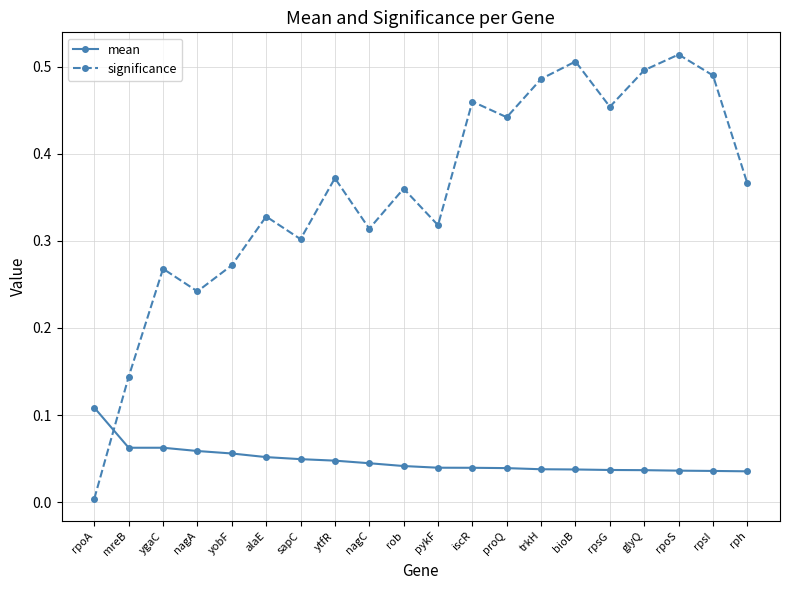

Rank the series by their maximum value, from lowest to highest.

mean, significance